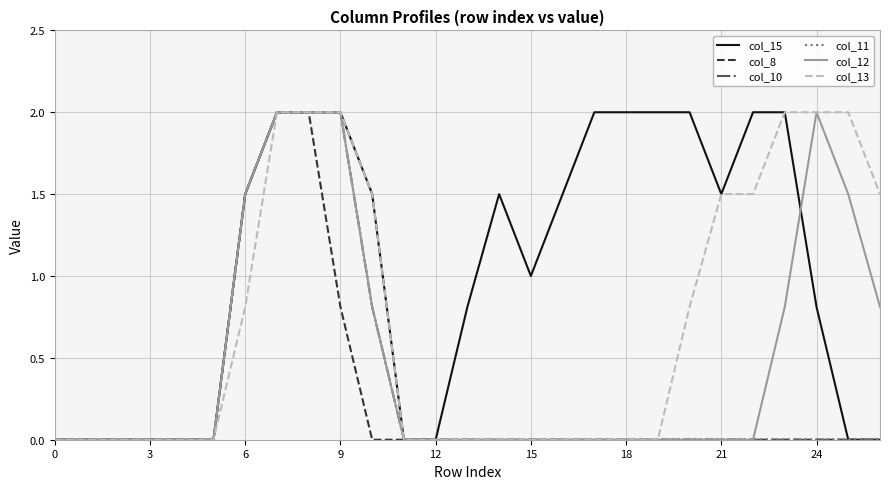

Reading right to left, extract all data points from this chart.

col_15: 0.0	0.0	0.8	2.0	2.0	1.5	2.0	2.0	2.0	2.0	1.5	1.0	1.5	0.8	0.0	0.0	1.5	2.0	2.0	2.0	1.5	0.0	0.0	0.0	0.0	0.0	0.0
col_8: 0.0	0.0	0.0	0.0	0.0	0.0	0.0	0.0	0.0	0.0	0.0	0.0	0.0	0.0	0.0	0.0	0.0	0.8	2.0	2.0	1.5	0.0	0.0	0.0	0.0	0.0	0.0
col_10: 0.0	0.0	0.0	0.0	0.0	0.0	0.0	0.0	0.0	0.0	0.0	0.0	0.0	0.0	0.0	0.0	0.8	2.0	2.0	2.0	1.5	0.0	0.0	0.0	0.0	0.0	0.0
col_11: 0.0	0.0	0.0	0.0	0.0	0.0	0.0	0.0	0.0	0.0	0.0	0.0	0.0	0.0	0.0	0.0	0.8	2.0	2.0	2.0	1.5	0.0	0.0	0.0	0.0	0.0	0.0
col_12: 0.8	1.5	2.0	0.8	0.0	0.0	0.0	0.0	0.0	0.0	0.0	0.0	0.0	0.0	0.0	0.0	0.8	2.0	2.0	2.0	1.5	0.0	0.0	0.0	0.0	0.0	0.0
col_13: 1.5	2.0	2.0	2.0	1.5	1.5	0.8	0.0	0.0	0.0	0.0	0.0	0.0	0.0	0.0	0.0	1.5	2.0	2.0	2.0	0.8	0.0	0.0	0.0	0.0	0.0	0.0